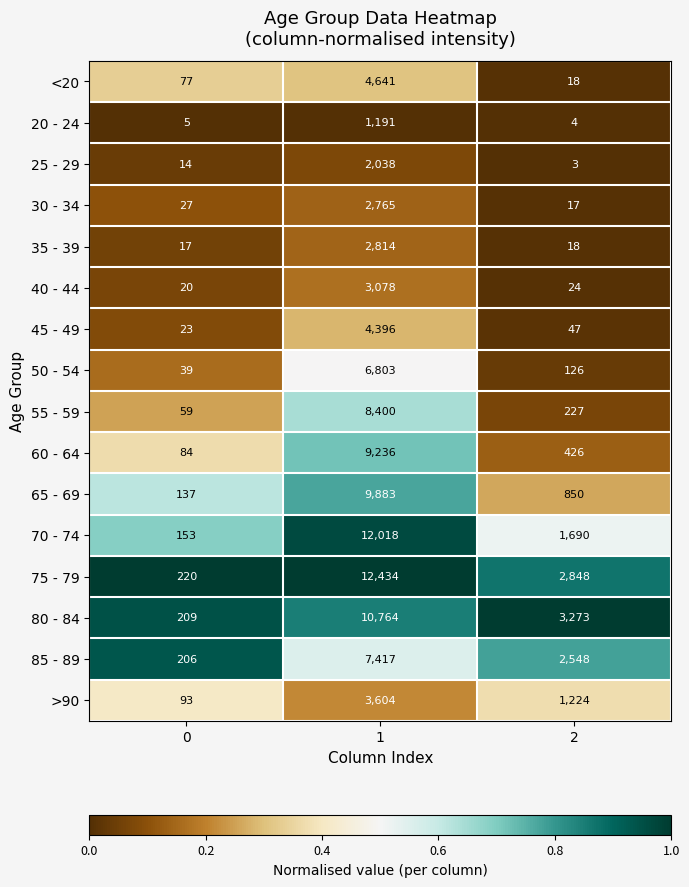

How many 75 - 79 values are between 220 and 12434?

3